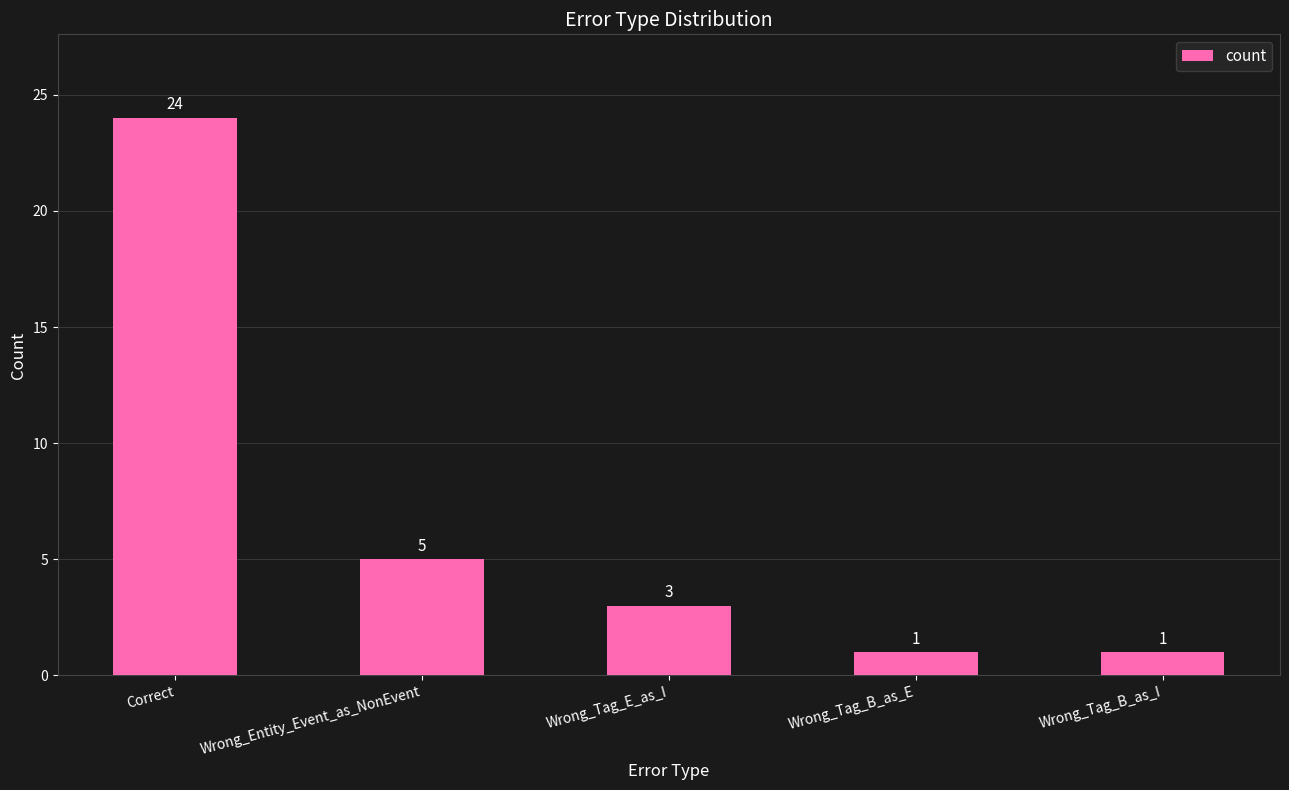

What is the sum of all values?

34